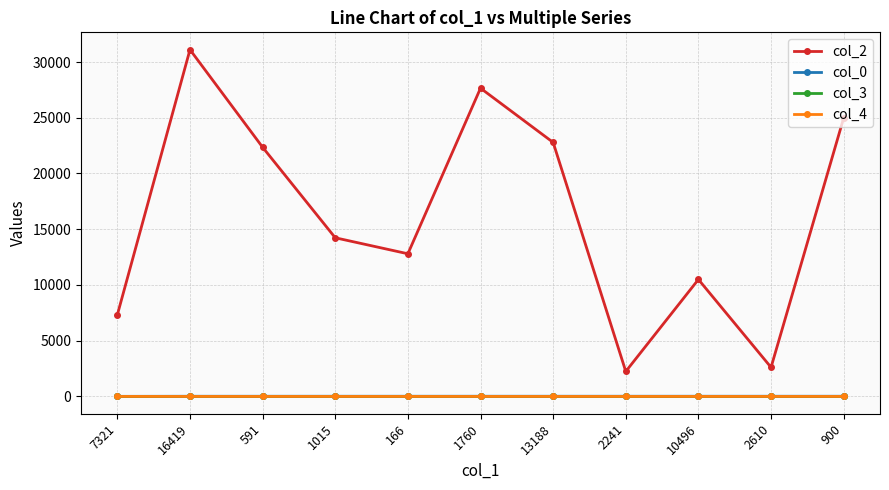

What are all the series names shown in the legend?

col_2, col_0, col_3, col_4